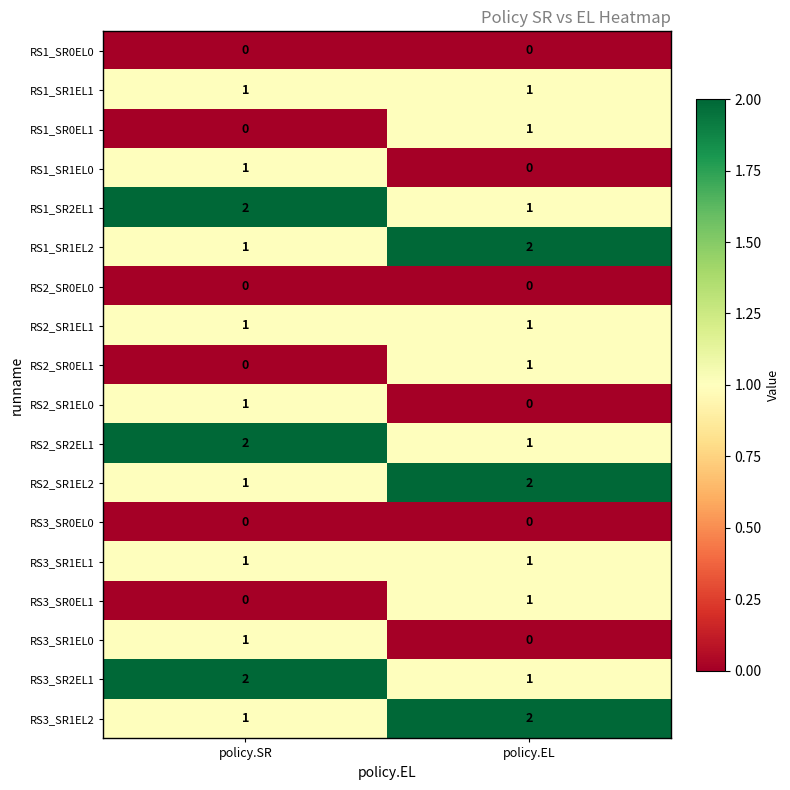

What is the sum of all RS1_SR2EL1 values?

3